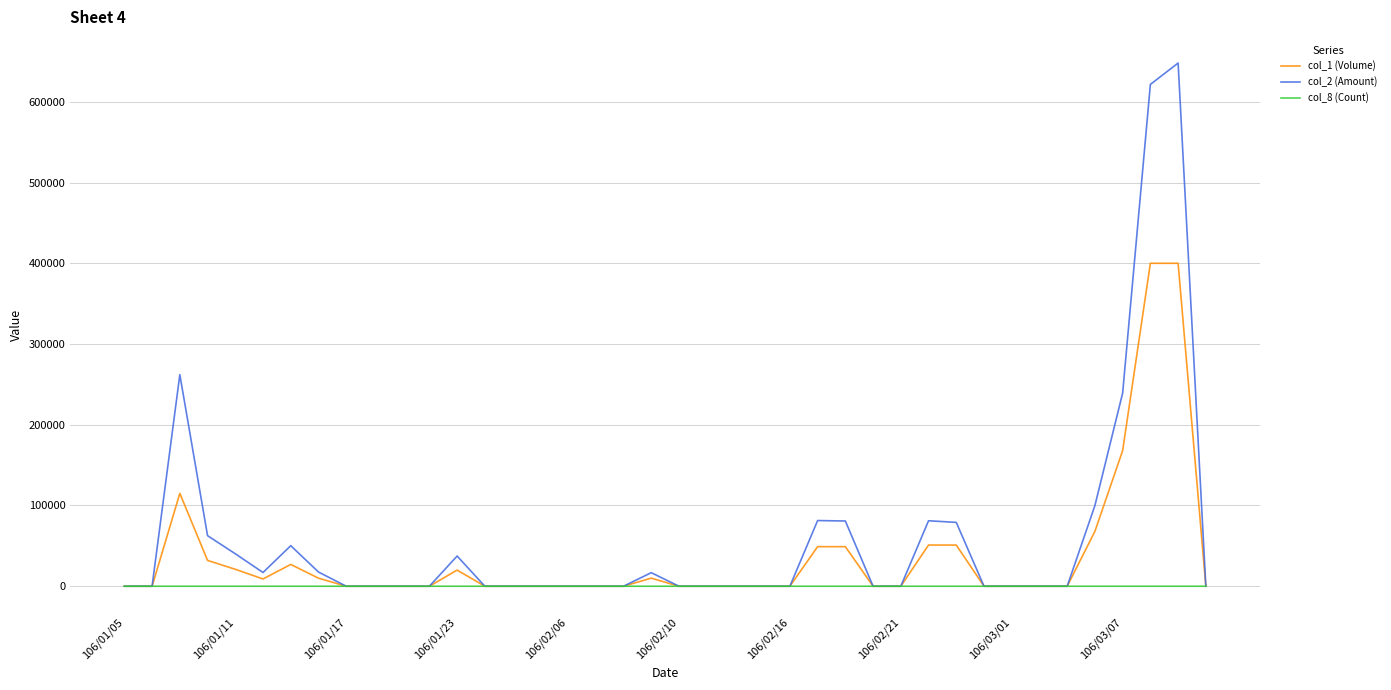

Which series has the largest range (max minus min)?

col_2 (Amount)